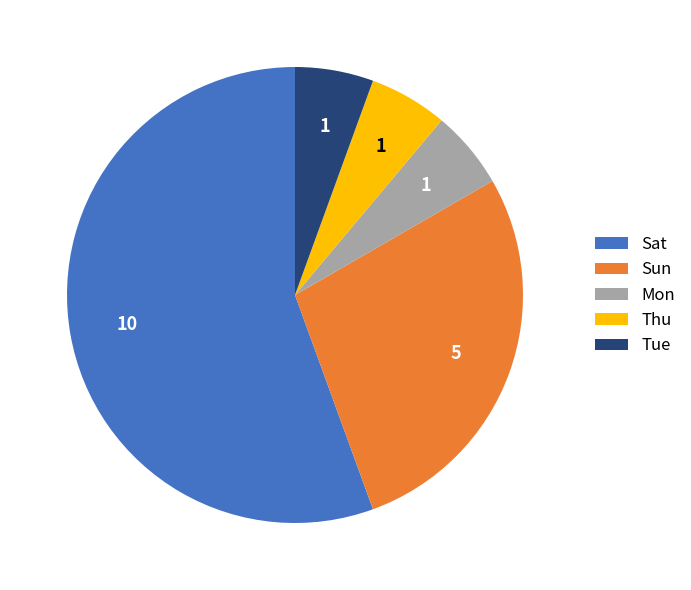

Do Thu and Sat together represent more than half of the pie?

Yes